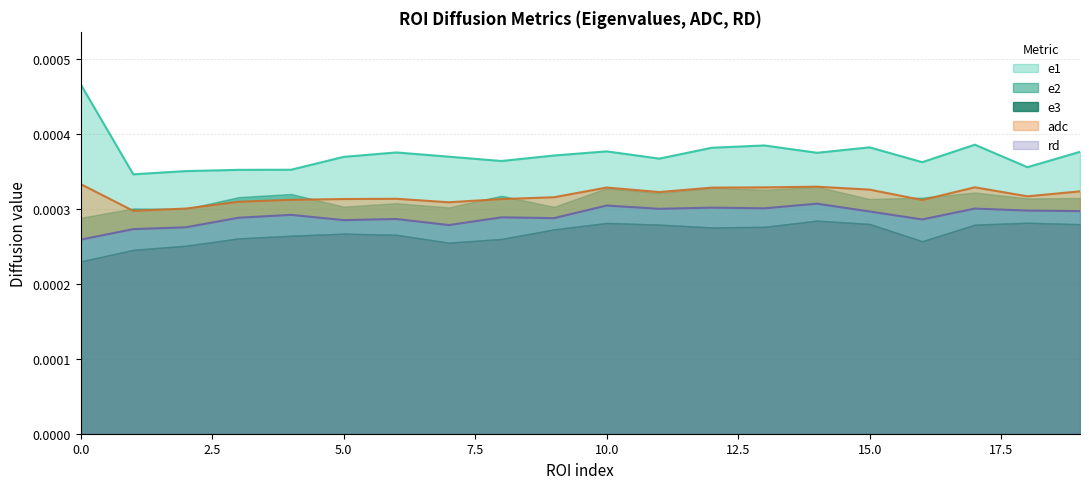

Is it true that adc equals 0.0 at 1?

False